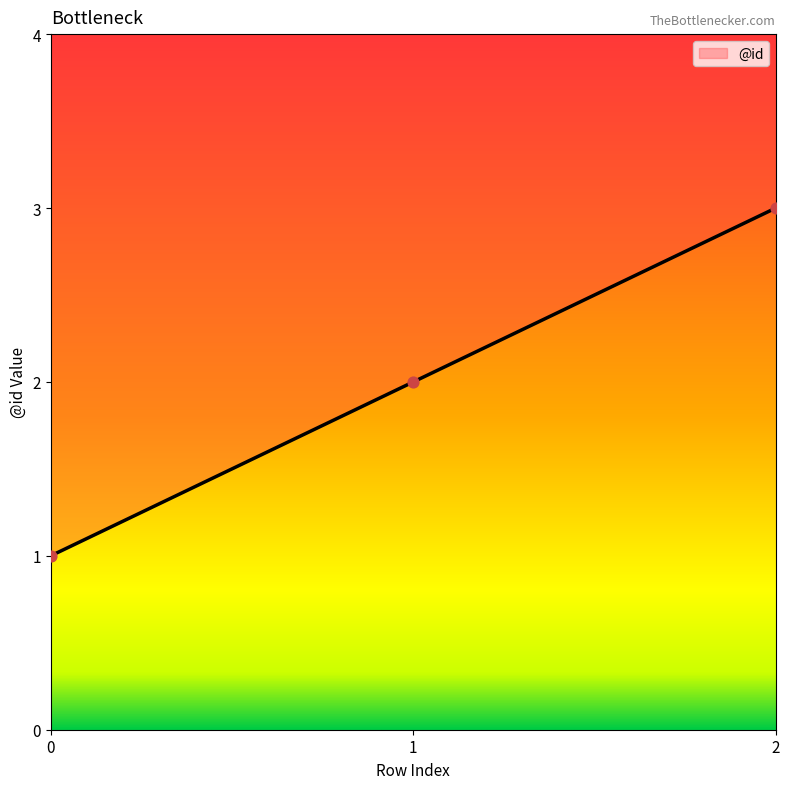

What is the change in value from 0 to 1?

+1